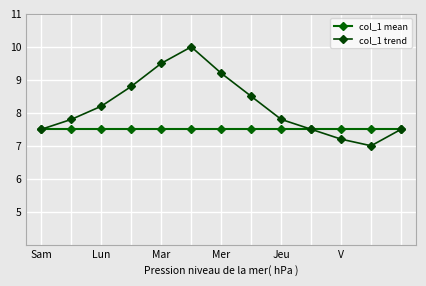

Is this an area chart (filled region under the line)?

No